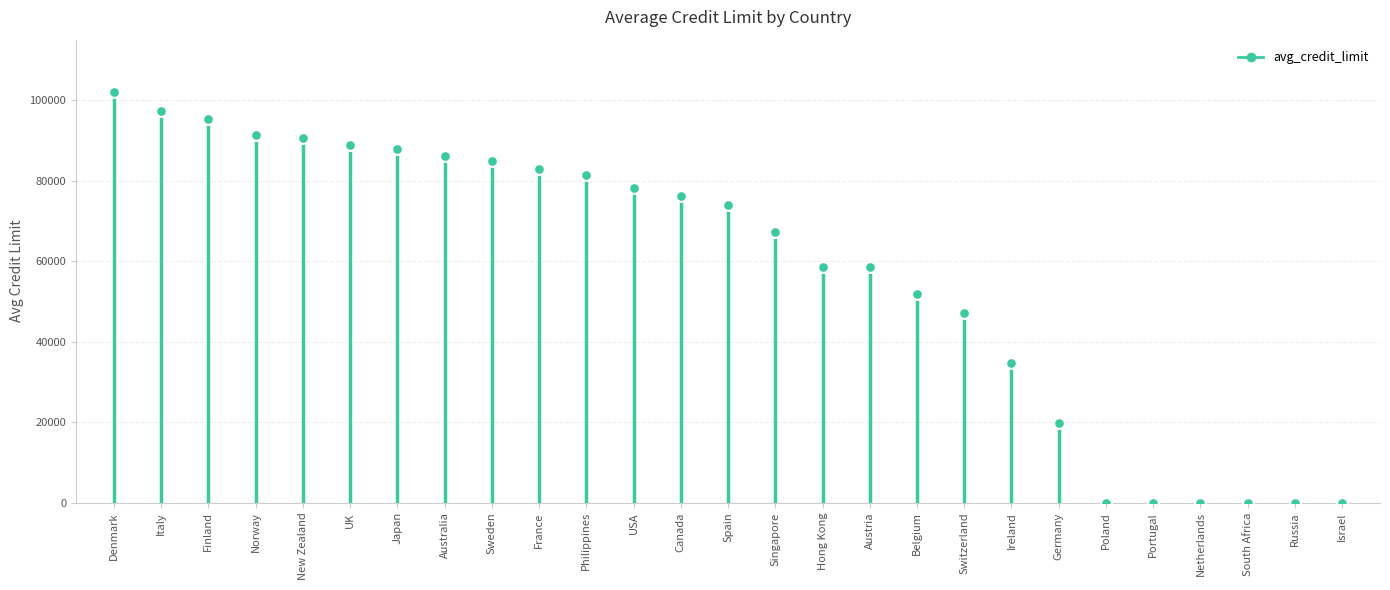

Which has a higher value, Spain or Poland?

Spain